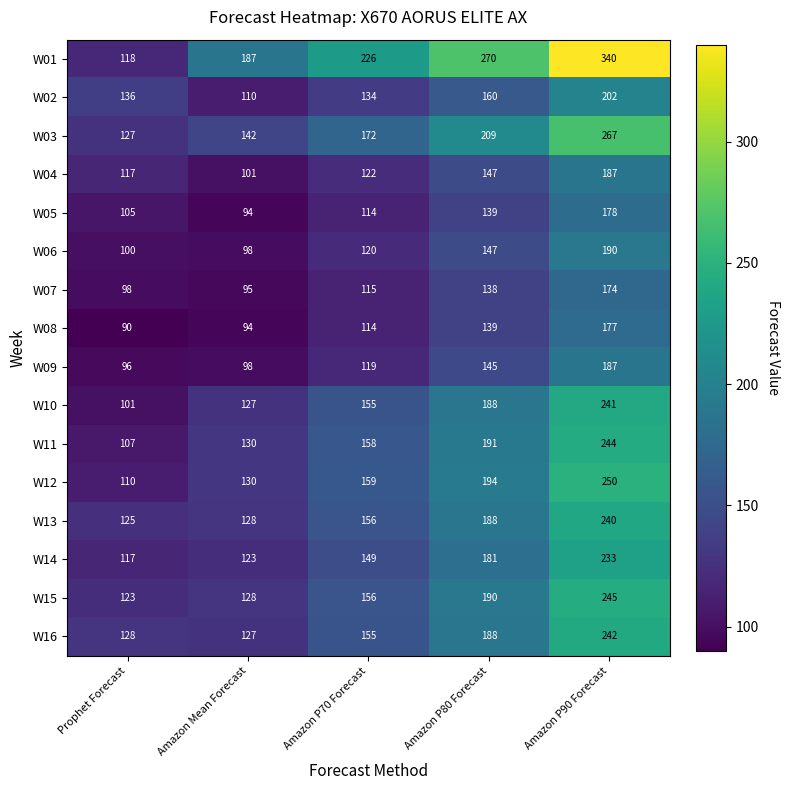

List the labels in order of W15 value, largest first.

Amazon P90 Forecast, Amazon P80 Forecast, Amazon P70 Forecast, Amazon Mean Forecast, Prophet Forecast